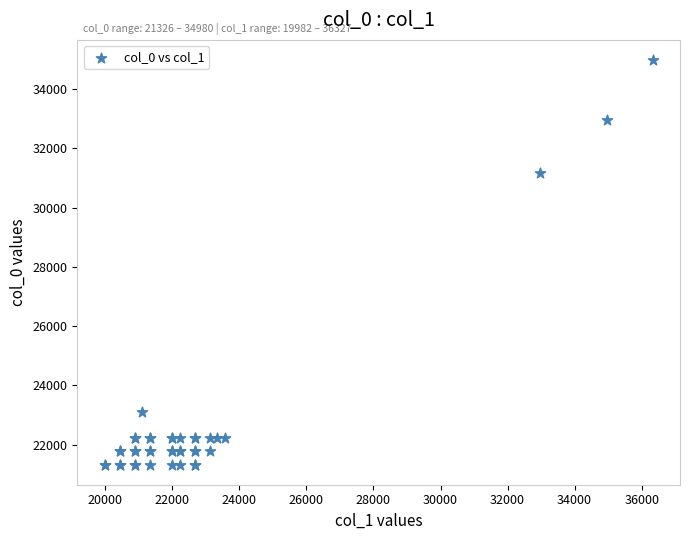

What Y value in the scatter plot is closest to 28153?

31166